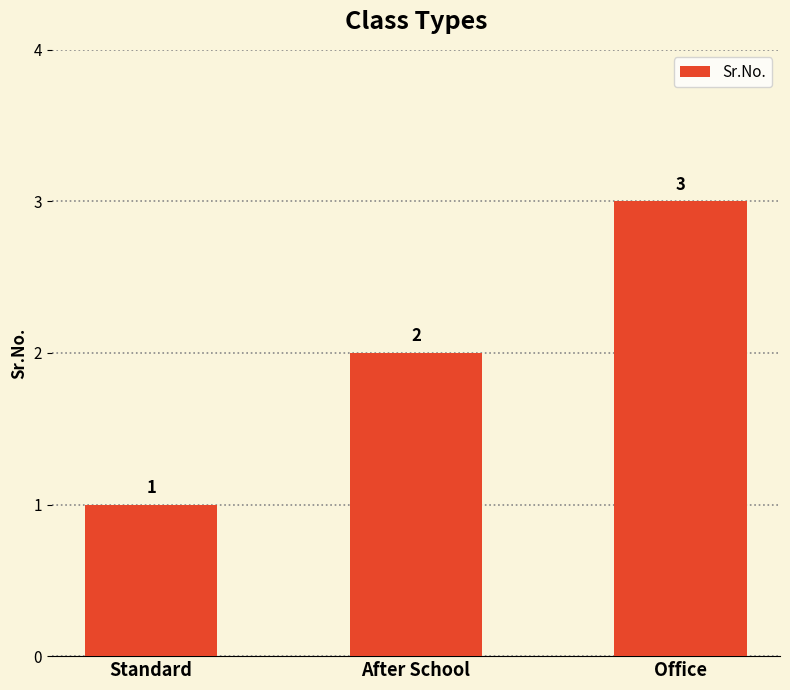

Count the number of data series in this chart.

1